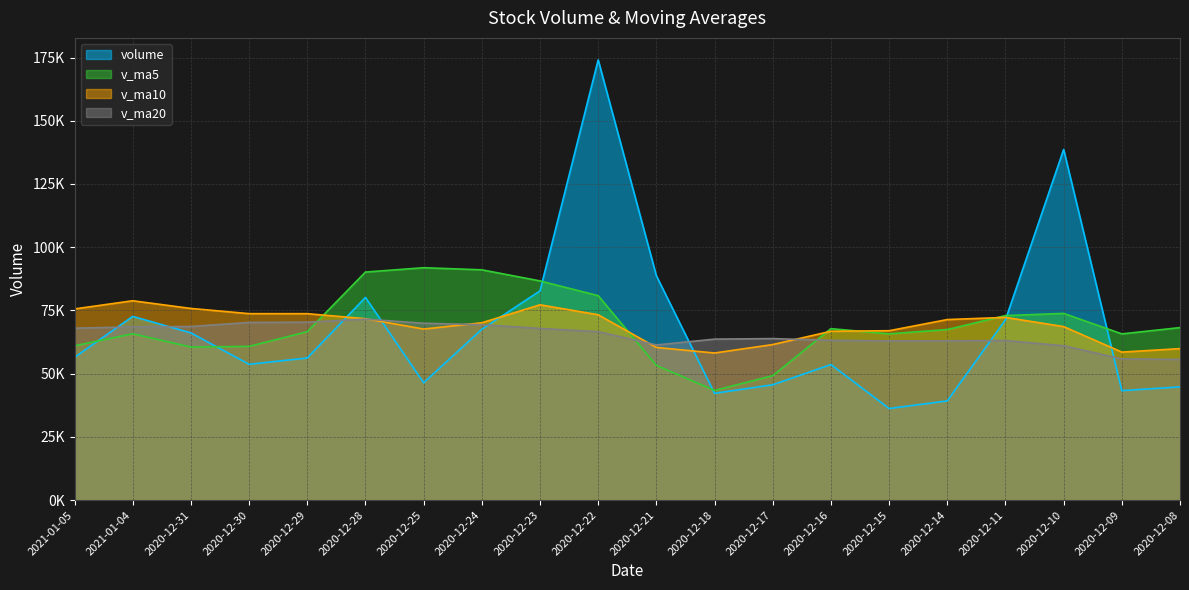

What is the lowest value of the v_ma10 series?

58158.8